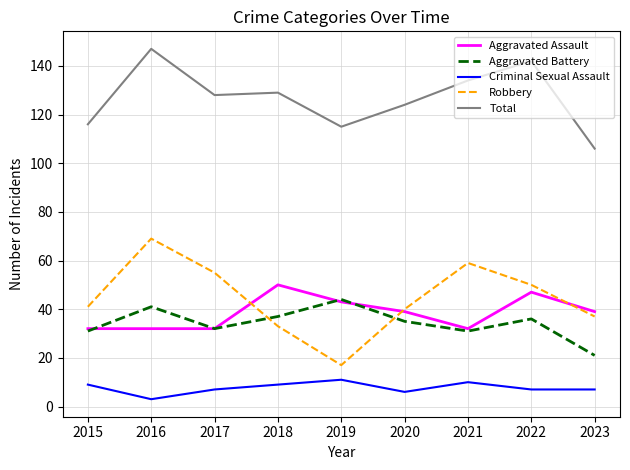

Which series changed the most between 2017 and 2022?

Aggravated Assault